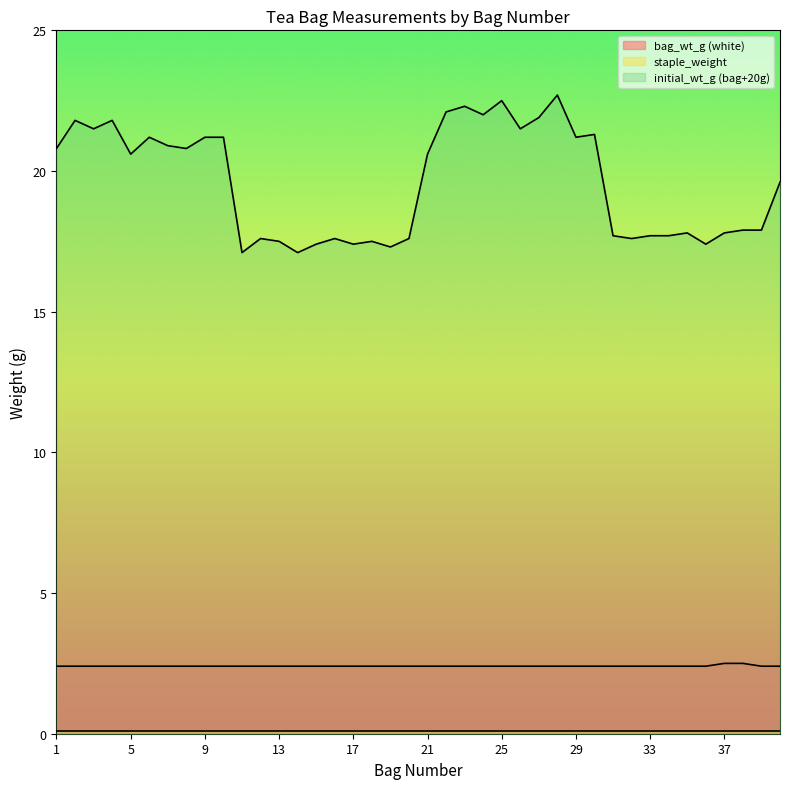

What is the value of the bag_wt_g (white) point at the 38th from the left?

2.5